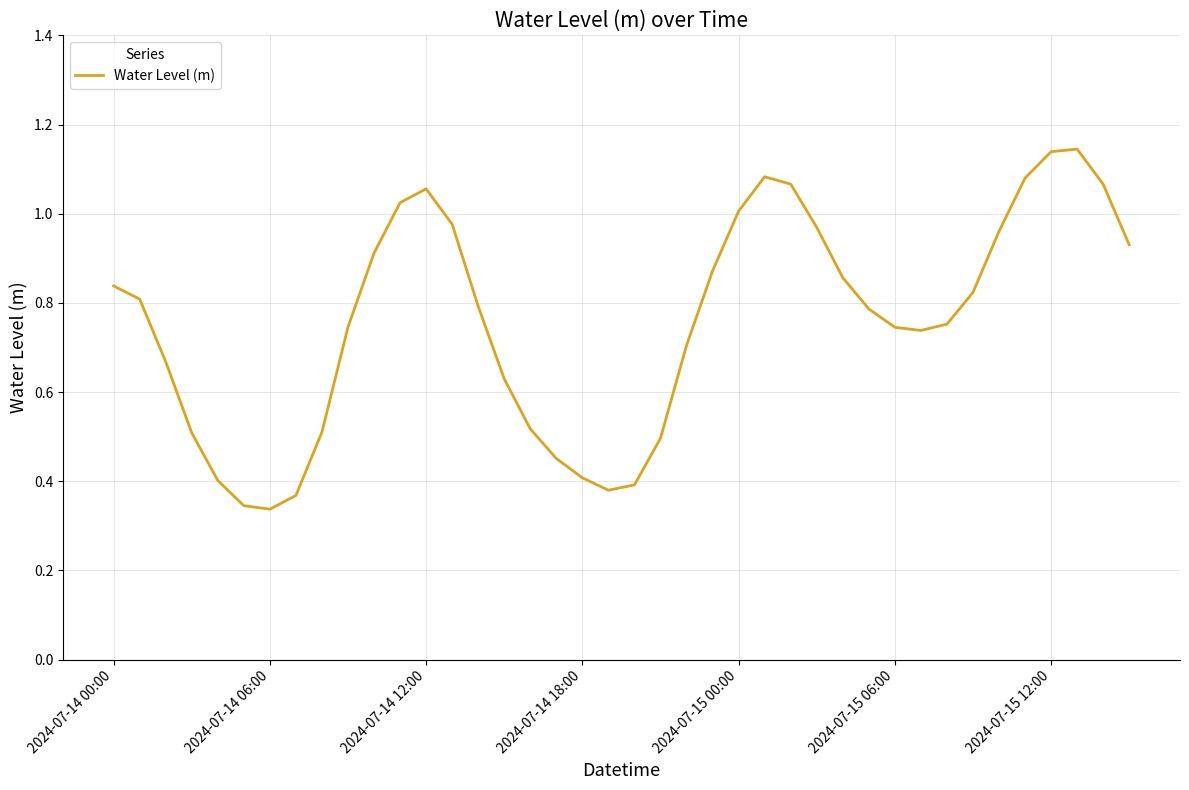

Reading left to right, list all the values displayed in this chart.

0.8	0.8	0.7	0.5	0.4	0.3	0.3	0.4	0.5	0.7	0.9	1.0	1.1	1.0	0.8	0.6	0.5	0.5	0.4	0.4	0.4	0.5	0.7	0.9	1.0	1.1	1.1	1.0	0.9	0.8	0.7	0.7	0.8	0.8	1.0	1.1	1.1	1.1	1.1	0.9